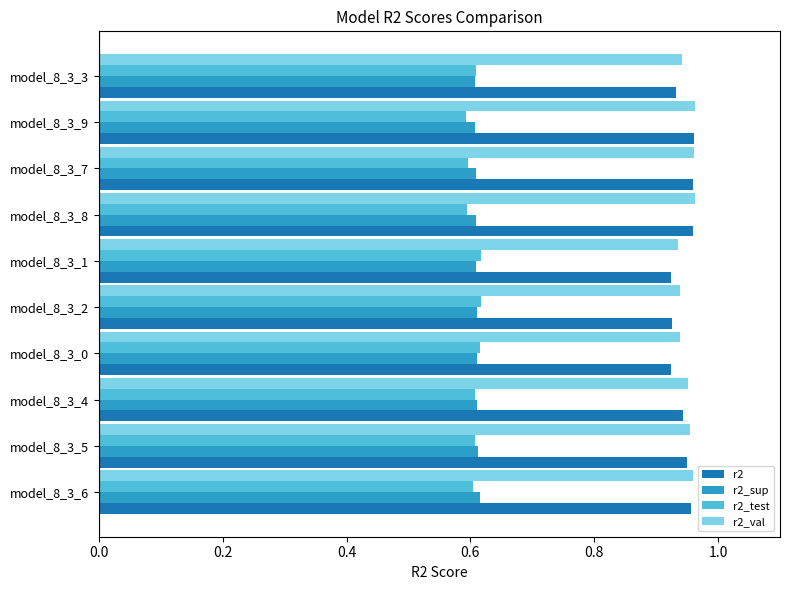

How many r2_sup values are between 0 and 1?

10